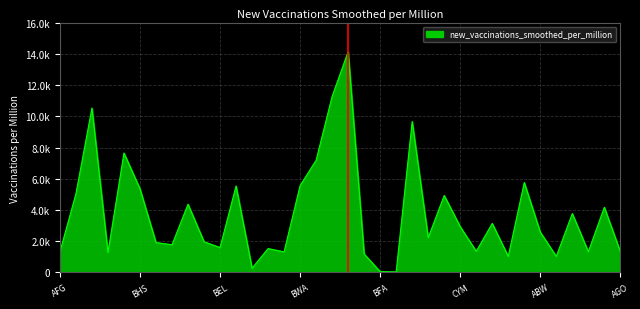

List the labels in order of value, smallest first.

BDI, BFA, BEN, AND, CMR, BGR, AUT, AFG, BTN, ARG, AGO, ARM, BMU, BEL, BGD, BHR, BLR, CAN, ABW, CYM, ATG, BOL, ALB, BRB, CPV, OWID_ASI, BHS, BLZ, BWA, DZA, BRA, AZE, KHM, AUS, VGB, BRN